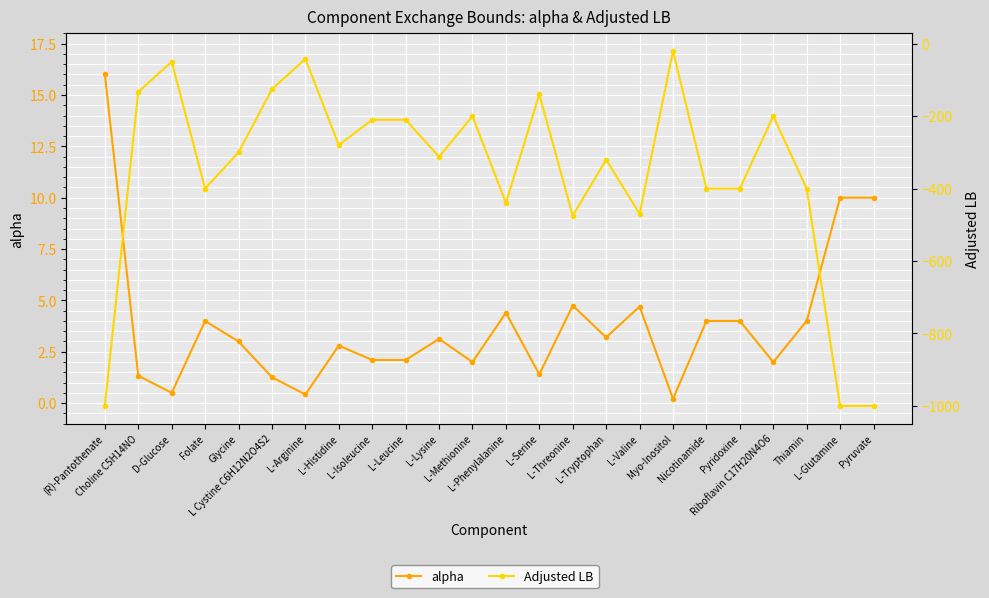

What is the average value of the Adjusted LB series?

-355.4